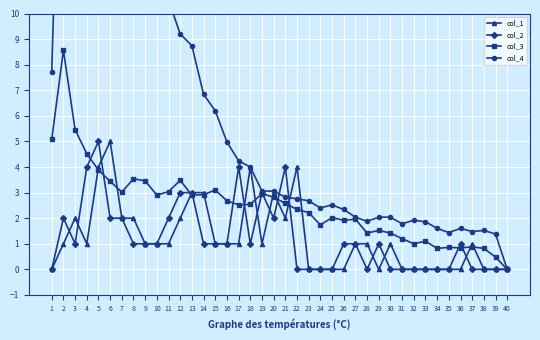

What is the maximum value for col_3?

8.6